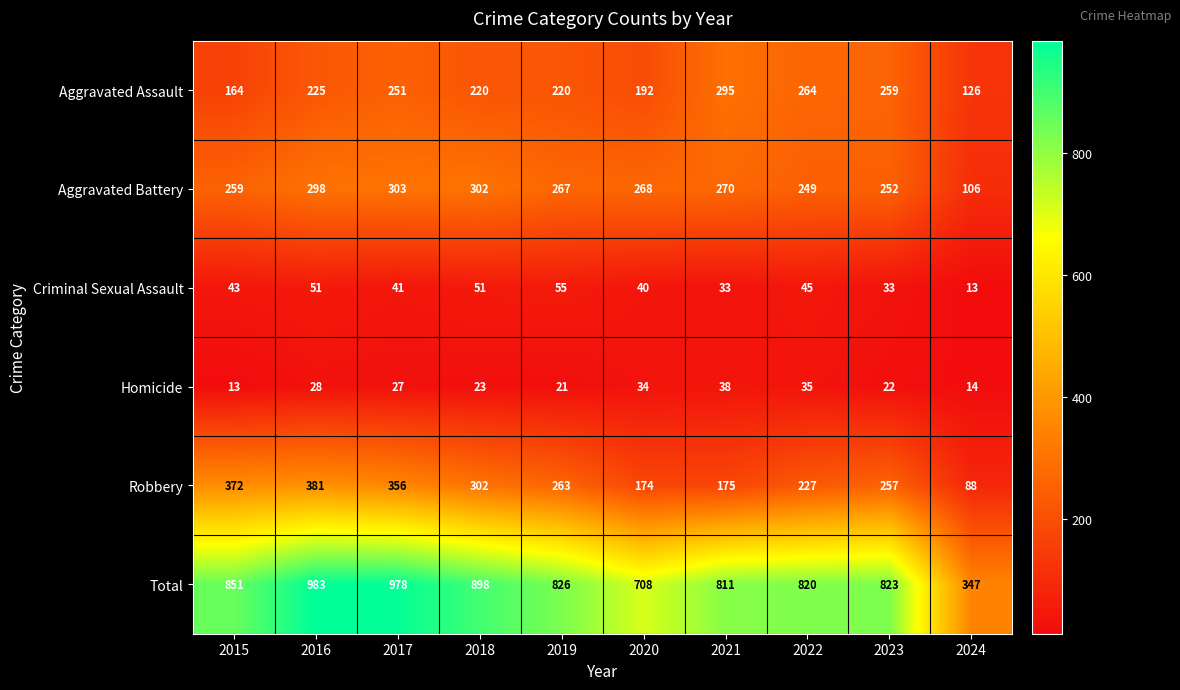

Read the Robbery value at 2024.

88